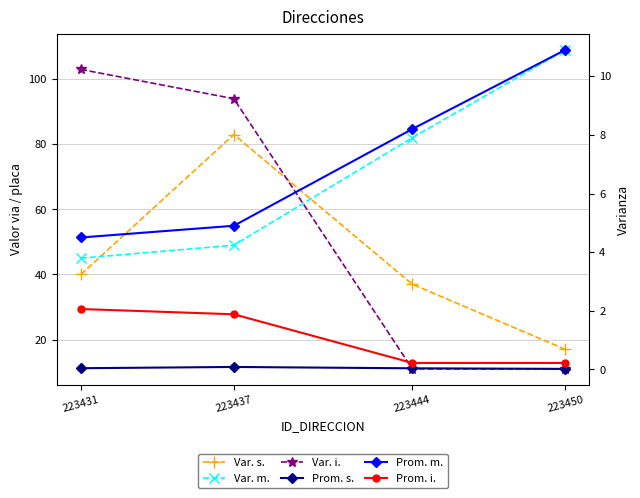

Reading left to right, extract all data points from this chart.

Var. s.: 40.0	83.0	37.0	17.0
Var. m.: 45.0	49.0	82.0	109.0
Var. i.: 103.0	94.0	11.0	11.0
Prom. s.: 0.0	0.1	0.0	0.0
Prom. m.: 4.5	4.9	8.2	10.9
Prom. i.: 2.1	1.9	0.2	0.2